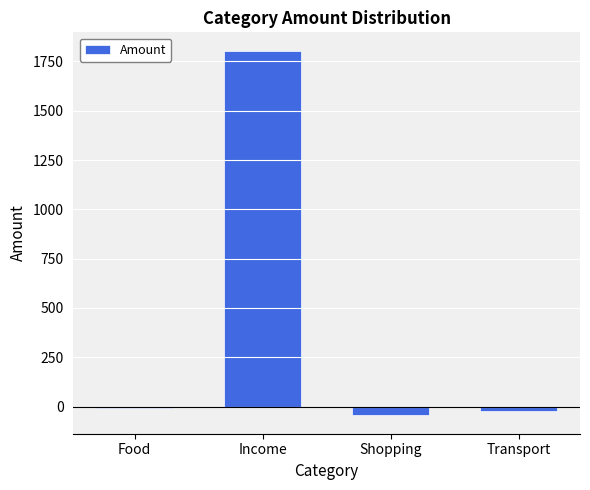

What is the greatest value displayed?

1805.0